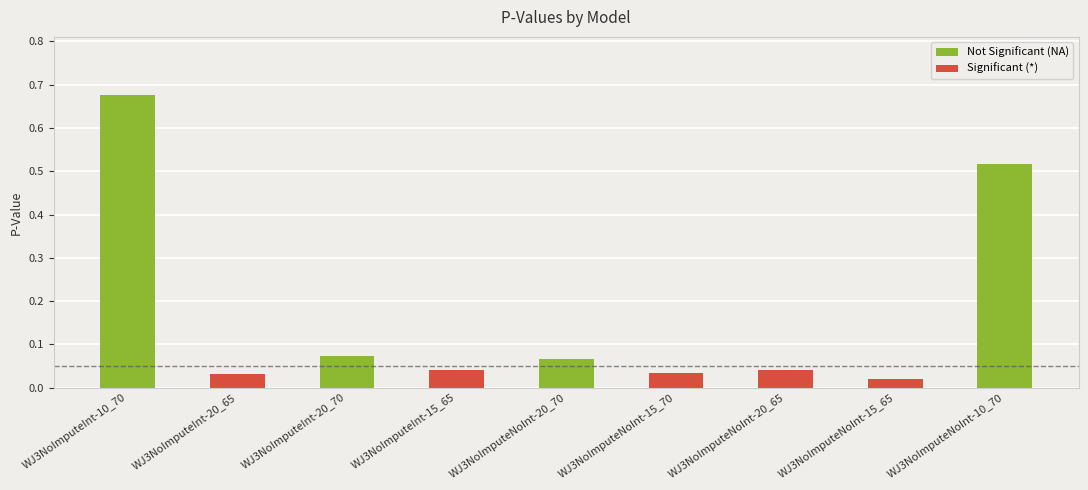

List the labels in order of value, largest first.

WJ3NoImputeInt-10_70, WJ3NoImputeNoInt-10_70, WJ3NoImputeInt-20_70, WJ3NoImputeNoInt-20_70, WJ3NoImputeInt-15_65, WJ3NoImputeNoInt-20_65, WJ3NoImputeNoInt-15_70, WJ3NoImputeInt-20_65, WJ3NoImputeNoInt-15_65